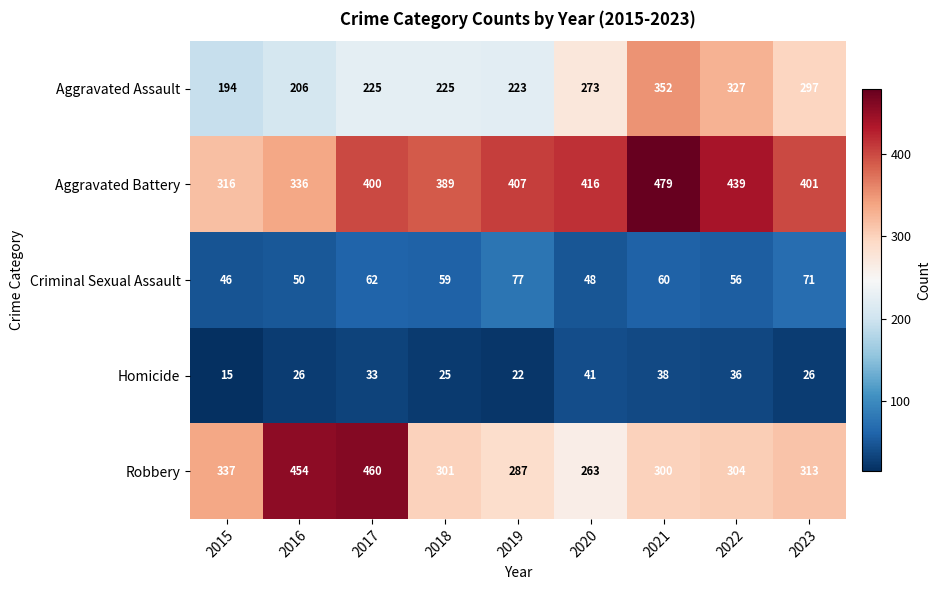

Which series has the largest total across all categories?

Aggravated Battery